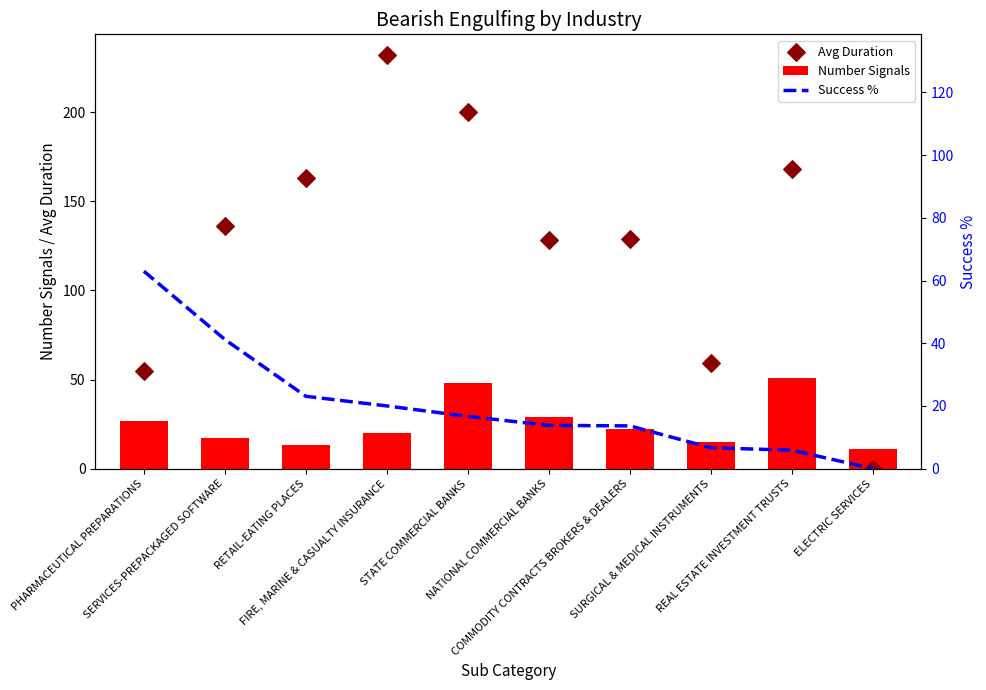

What is the total value across all series at SURGICAL & MEDICAL INSTRUMENTS?

80.7